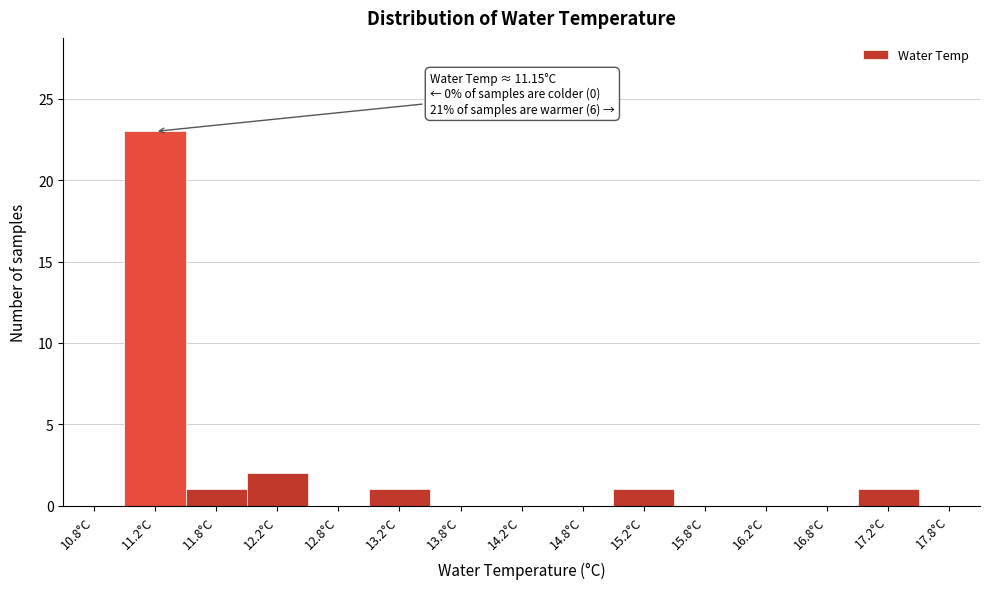

Which range on the x-axis has the tallest bar?

11.0 to 11.5